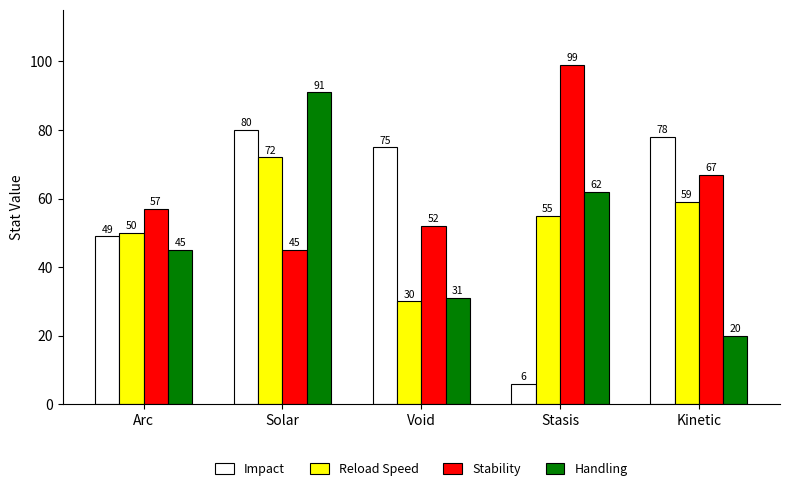

Reading left to right, what are all the values shown in this chart?

Impact: 49	80	75	6	78
Reload Speed: 50	72	30	55	59
Stability: 57	45	52	99	67
Handling: 45	91	31	62	20